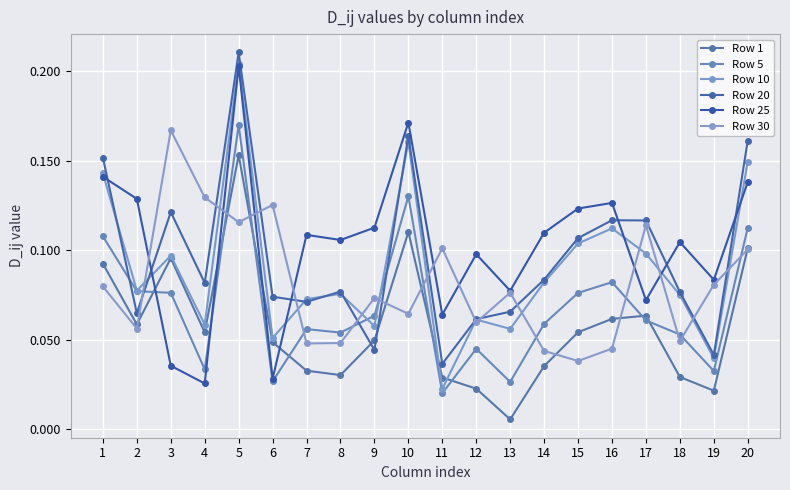

What is the average value of the Row 30 series?

0.1